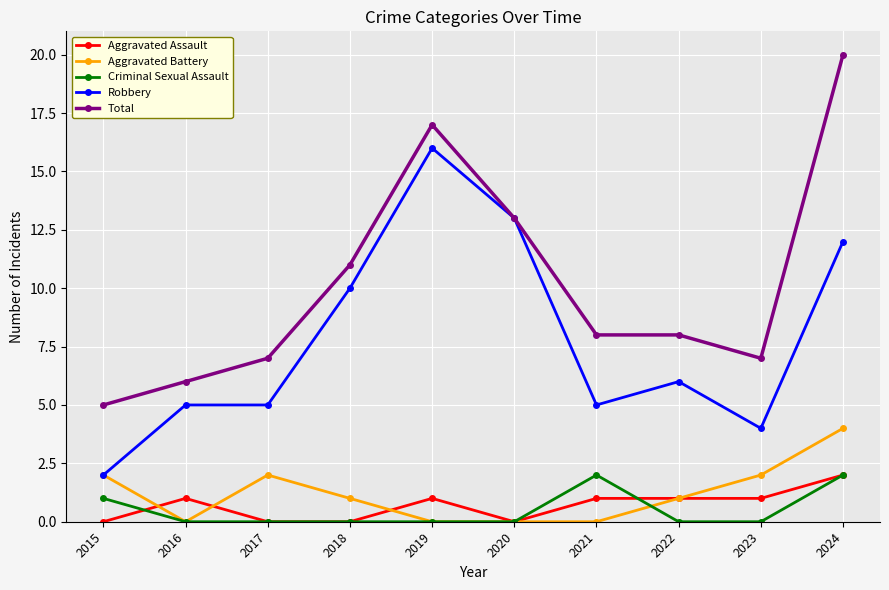

Which series changed the most between 2017 and 2024?

Total